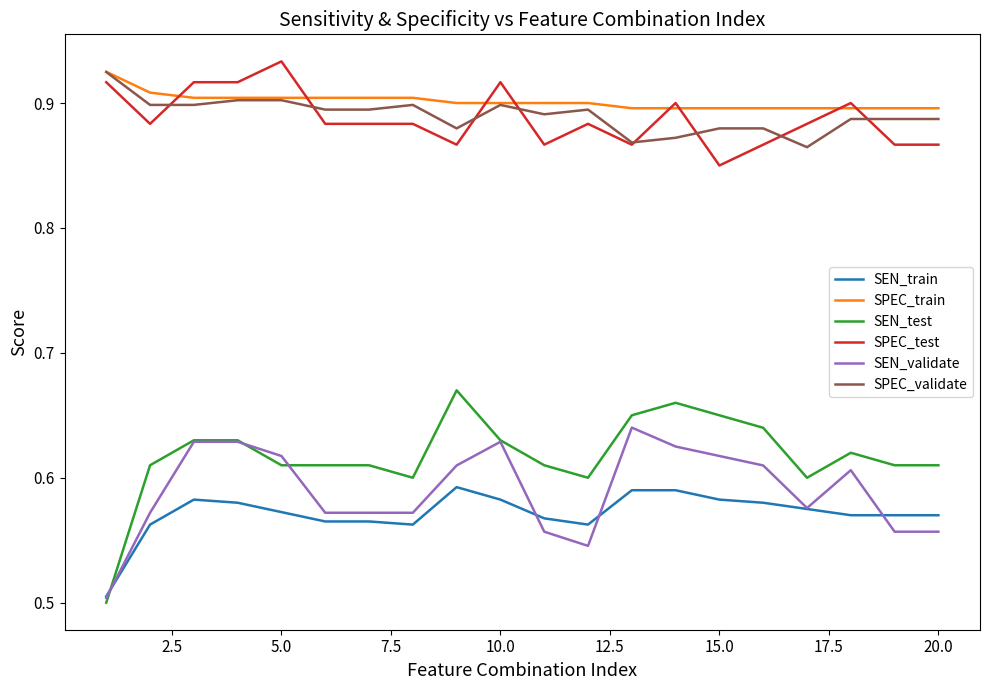

True or false: SPEC_test and SEN_train intersect in this chart.

False